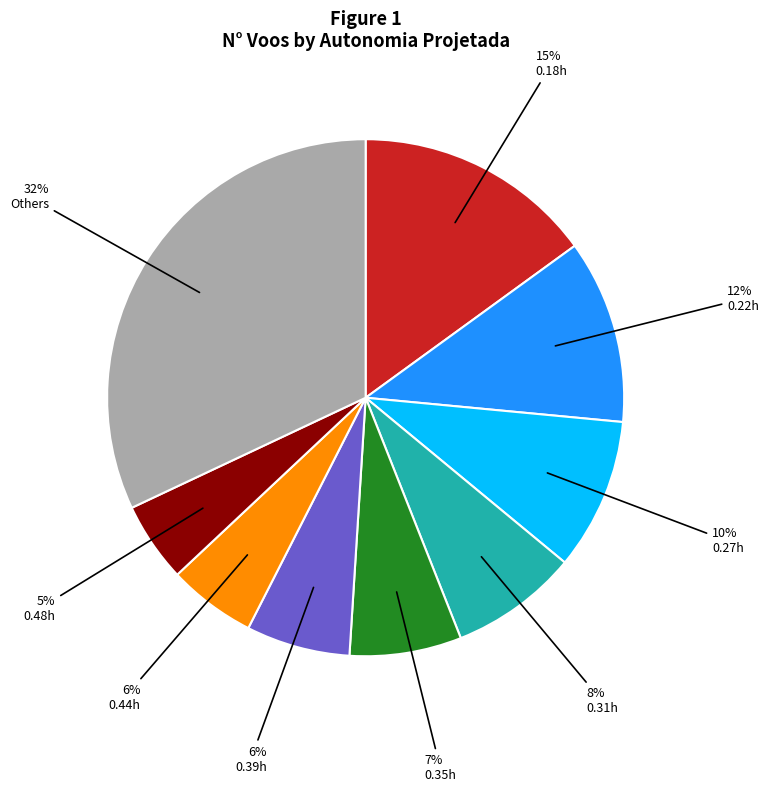

Is there a majority slice in this chart?

No